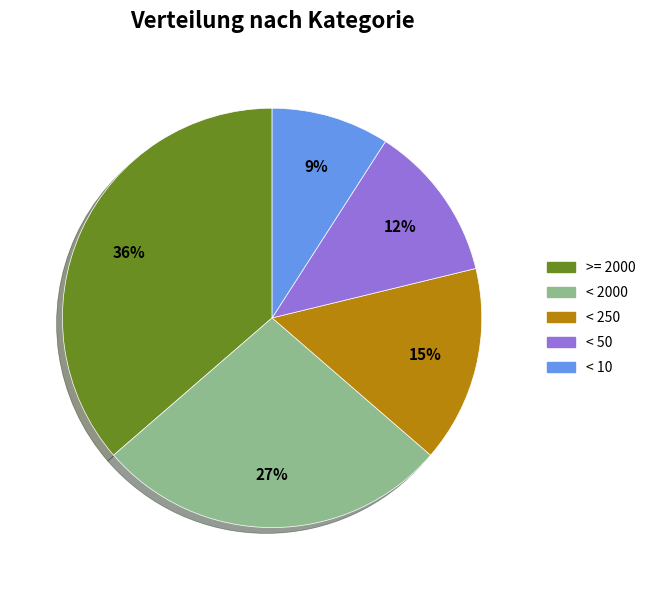

Which has a higher value, < 50 or >= 2000?

>= 2000